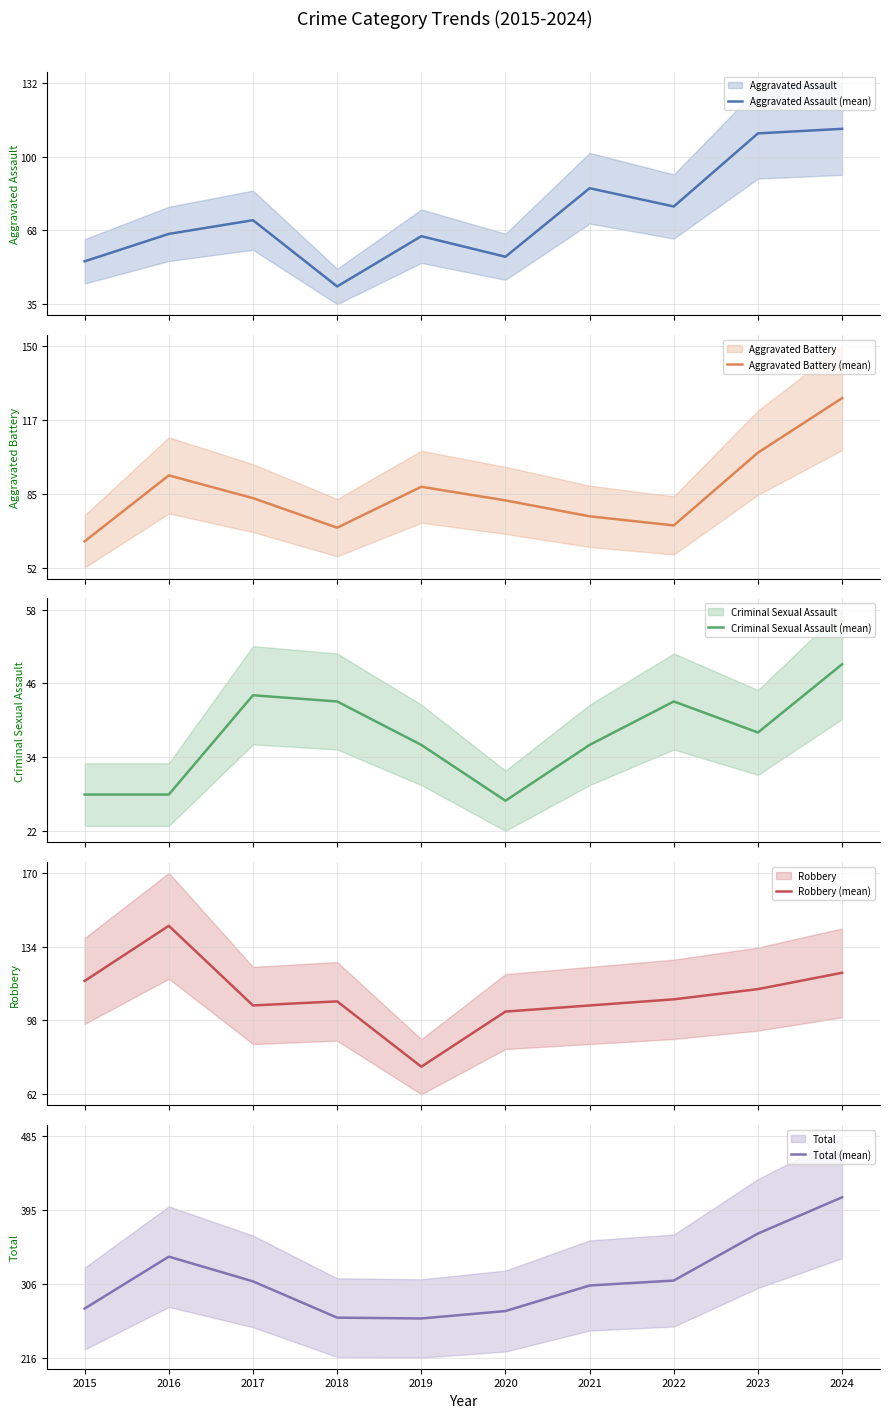

What are all the series names shown in the legend?

Aggravated Assault (mean), Aggravated Battery (mean), Criminal Sexual Assault (mean), Robbery (mean), Total (mean)